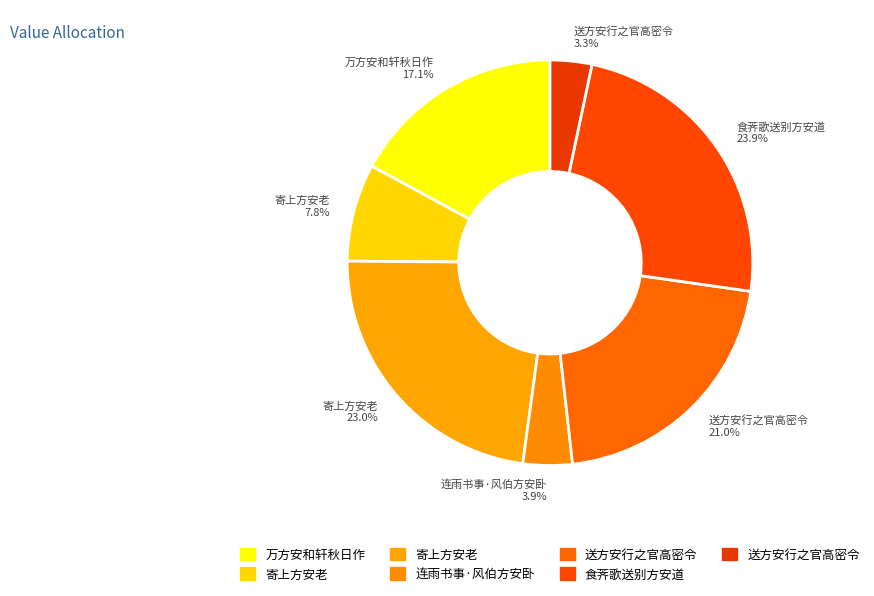

How many slices are in this pie chart?

7